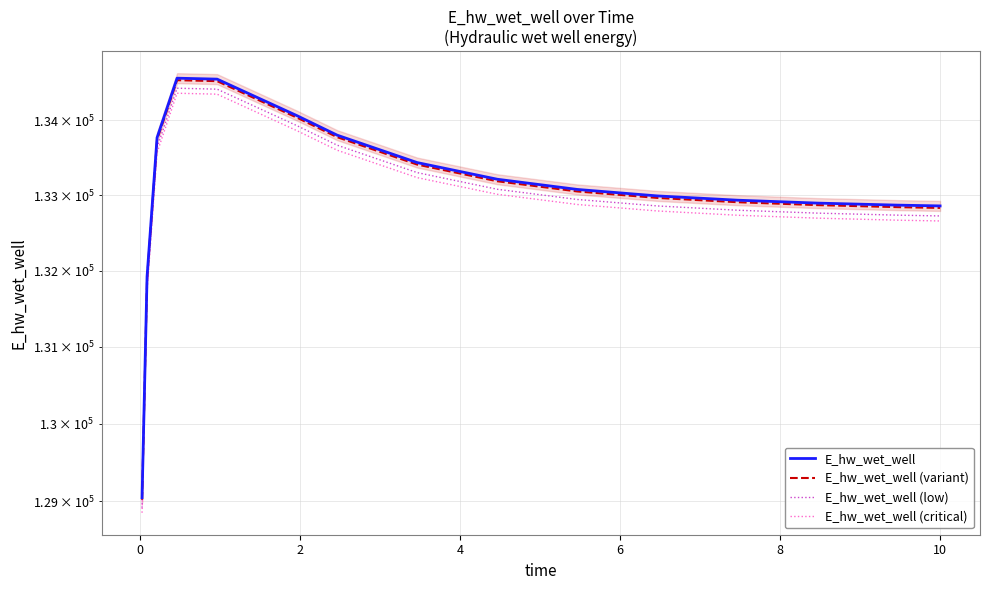

How many interior local peaks does the E_hw_wet_well (critical) series have?

1